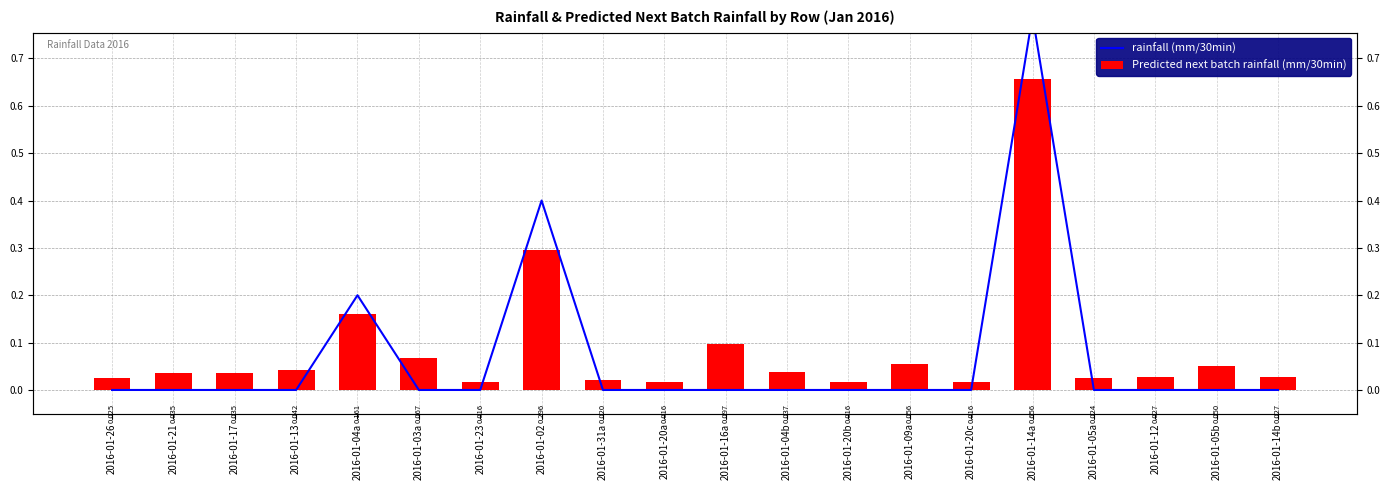

At which category does the chart reach its peak across all series?

2016-01-14a